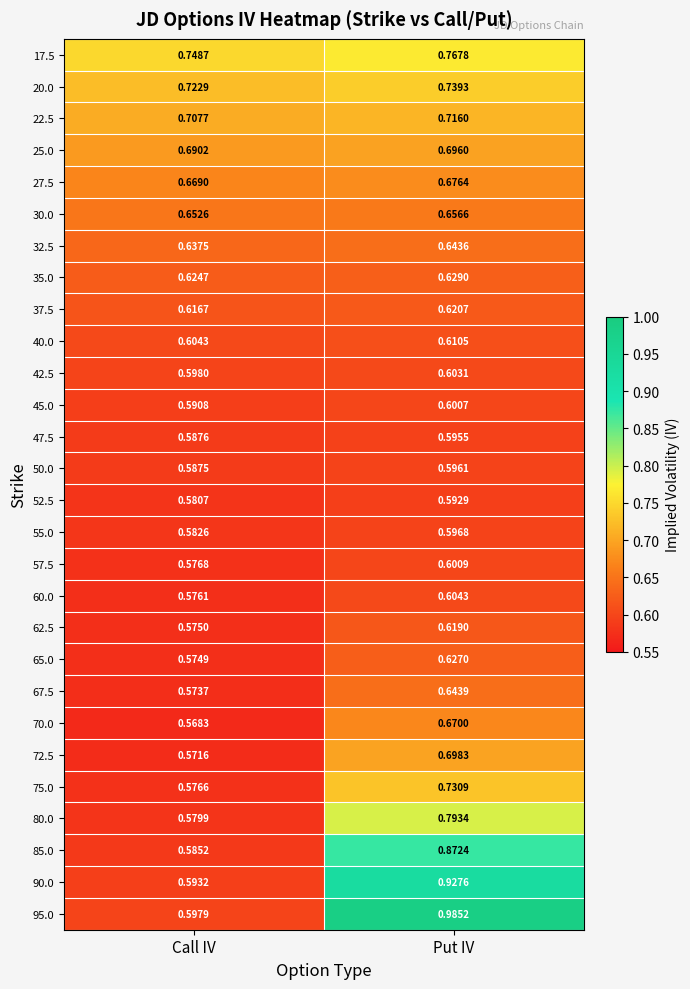

Is the value of 37.5 at Call IV greater than the value of 52.5 at Call IV?

Yes